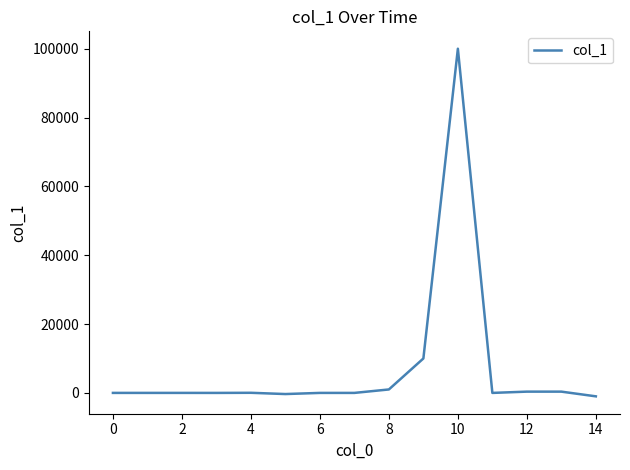

What is the maximum value shown in the chart?

100000